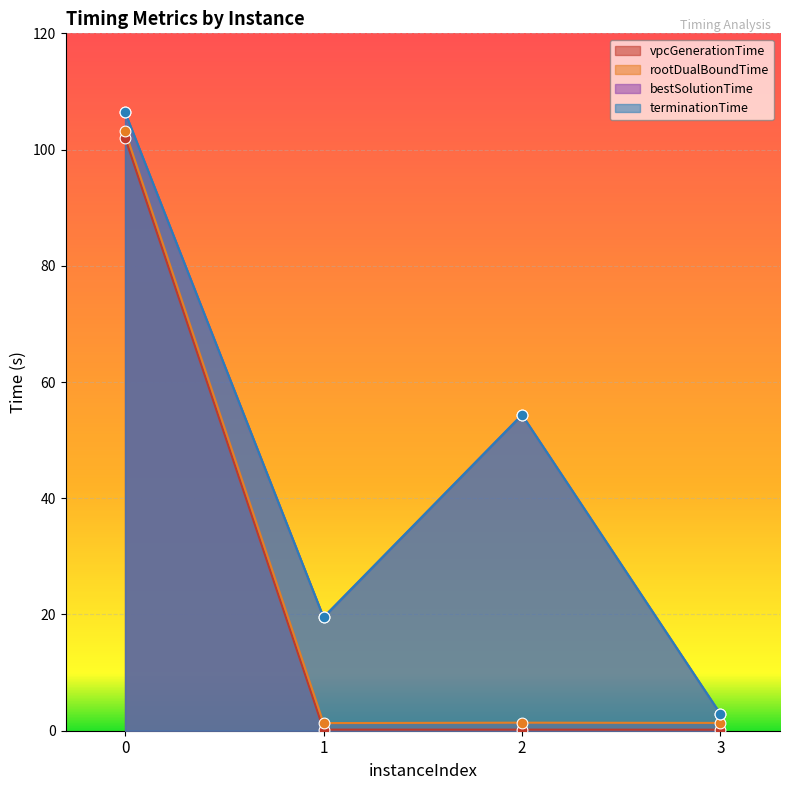

Which series contains the lowest Y value?

vpcGenerationTime